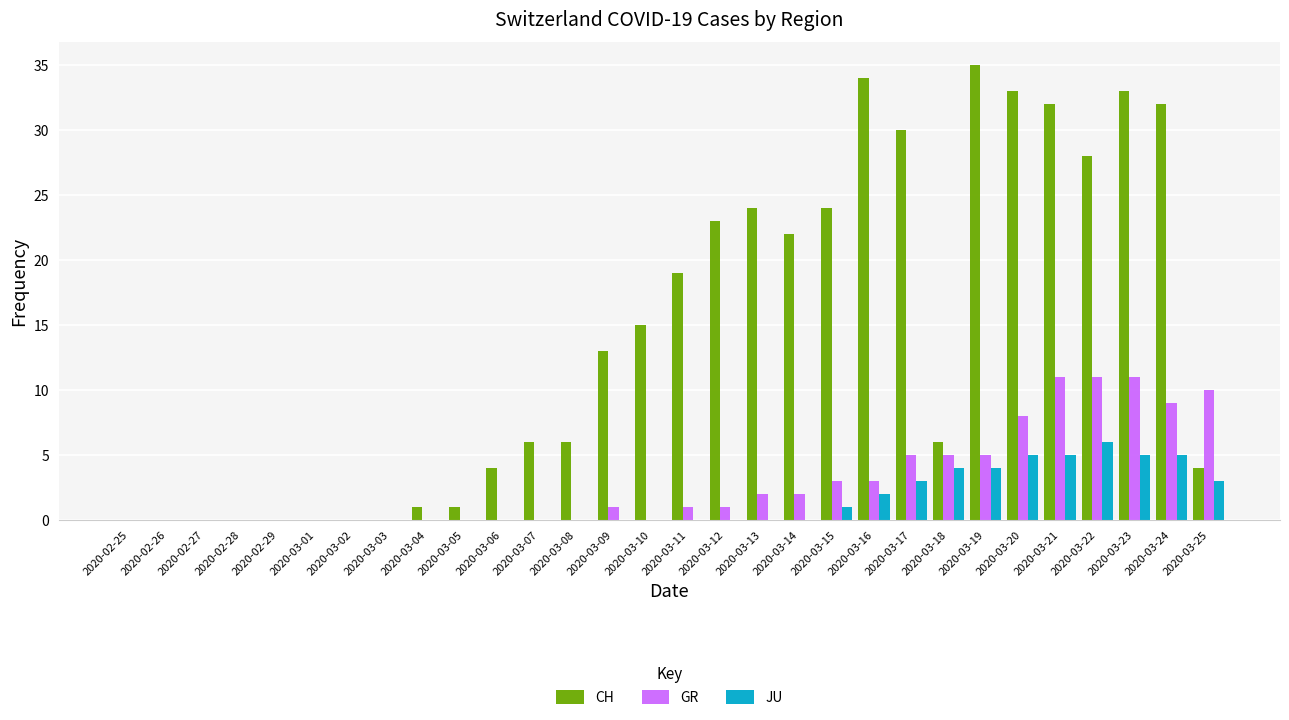

The value of GR at 2020-03-14 is 0. True or false?

False